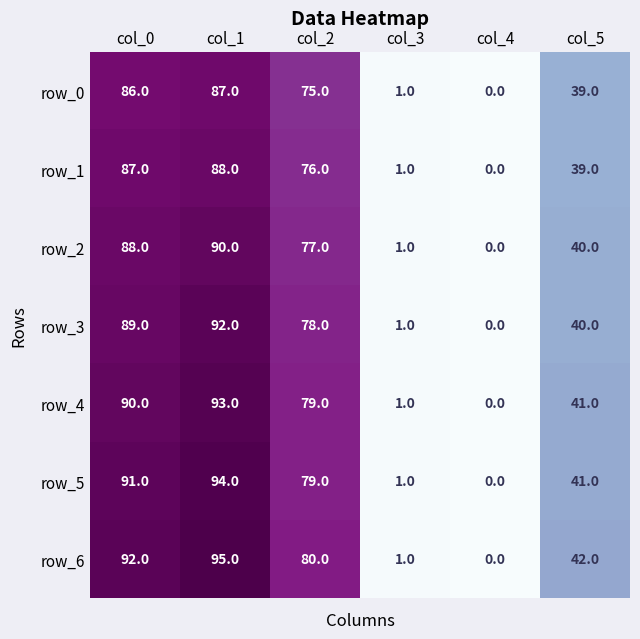

How many values in row_4 are above zero?

5